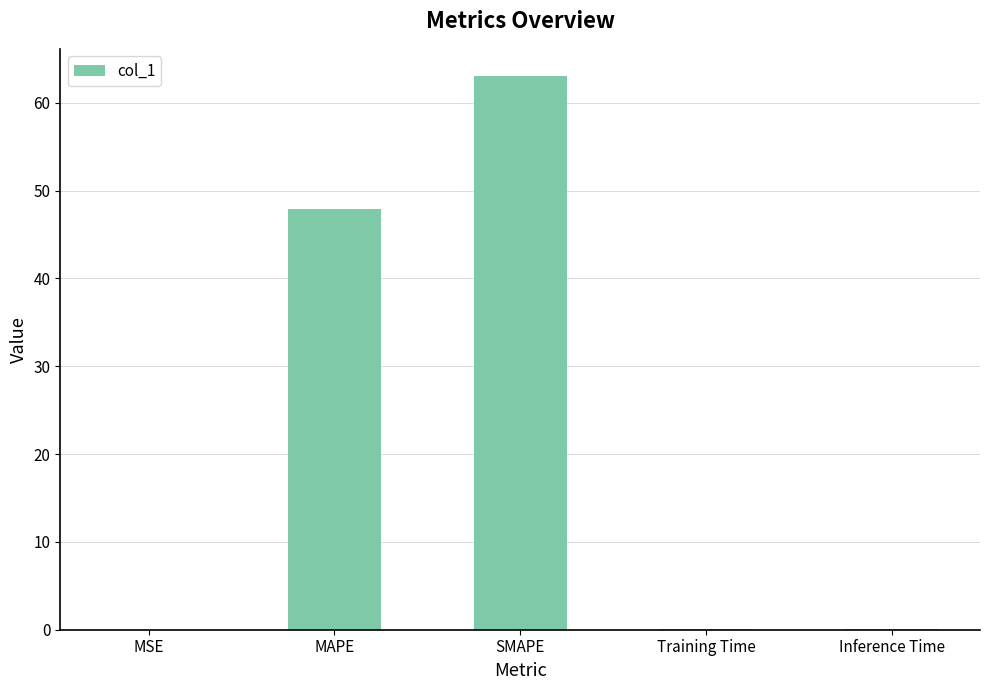

At which label is the value closest to 31?

MAPE